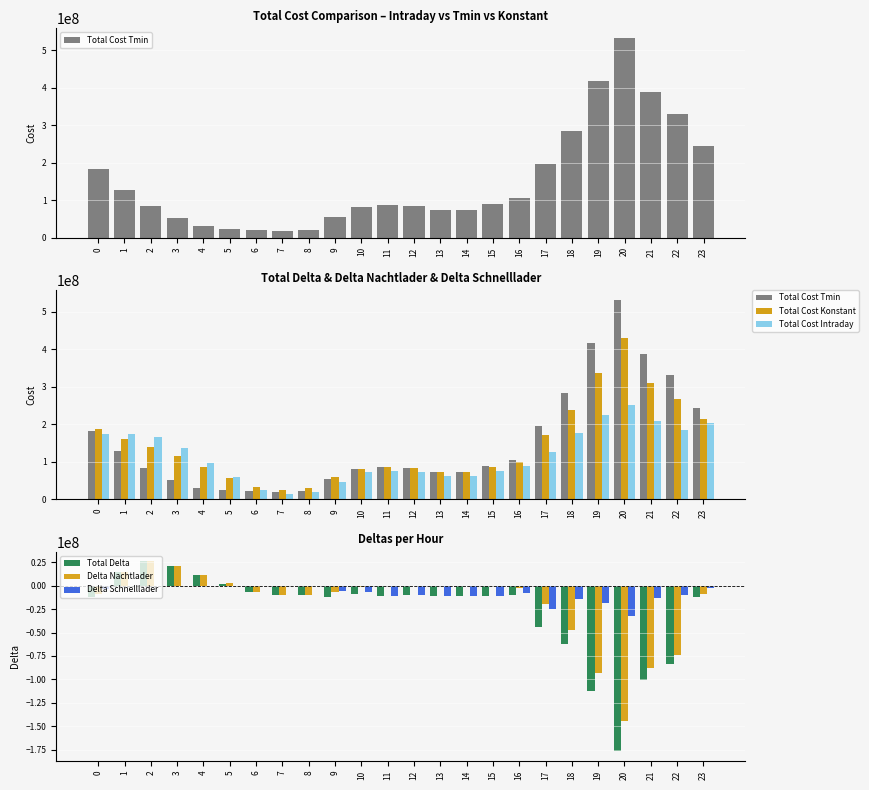

Reading right to left, list all the values displayed in this chart.

Total Cost Tmin: 23=244201232.0	22=331038764.6	21=388547994.6	20=532050101.9	19=417709287.7	18=284297726.0	17=195872250.7	16=105738054.1	15=88761086.4	14=74013861.3	13=73401669.2	12=83120633.8	11=86650830.1	10=80844917.7	9=53947812.7	8=20794572.8	7=18569148.1	6=21138588.8	5=24126309.9	4=30003482.3	3=51267479.0	2=83983276.4	1=128003884.1	0=183347848.8
Total Cost Konstant: 23=214009259.8	22=267579059.9	21=310341232.0	20=429745624.3	19=337730531.9	18=238062365.9	17=170193384.3	16=98941766.9	15=86787199.0	14=72924538.8	13=73305197.7	12=83630599.8	11=86381852.0	10=81310747.6	9=58984425.0	8=28902655.5	7=23529549.7	6=32094037.7	5=56750411.9	4=85268153.9	3=114584073.5	2=139160745.5	1=160543245.7	0=186573418.7
Total Cost Intraday: 23=202476858.7	22=183890107.7	21=209488951.1	20=252830655.8	19=225818138.3	18=176213981.4	17=126202487.7	16=89016150.3	15=75366861.8	14=61574108.1	13=62420454.5	12=73435001.5	11=74975662.9	10=72829674.1	9=46779092.8	8=18504955.2	7=13840062.4	6=25658318.3	5=58849268.0	4=96619753.1	3=135530941.6	2=165386587.5	1=174690293.9	0=174399914.8
Total Delta: 23=-11532401.2	22=-83688952.3	21=-100852281.0	20=-176914968.5	19=-111912393.6	18=-61848384.5	17=-43990896.6	16=-9925616.6	15=-11420337.3	14=-11350430.8	13=-10884743.2	12=-10195598.3	11=-11406189.1	10=-8481073.5	9=-12205332.2	8=-10397700.3	7=-9689487.3	6=-6435719.4	5=2098856.2	4=11351599.1	3=20946868.1	2=26225842.0	1=14147048.1	0=-12173503.9
Delta Nachtlader: 23=-9265534.4	22=-73943245.1	21=-87380895.7	20=-144516758.6	19=-93594986.5	18=-47275372.4	17=-19510458.5	16=-2333338.5	15=-317282.5	14=-65148.1	13=-33098.8	12=-106683.7	11=-518733.2	10=-1752074.4	9=-6743165.2	8=-10238128.0	7=-9426374.8	6=-6161798.0	5=2421817.3	4=11340104.5	3=20946868.1	2=26225842.0	1=14147048.1	0=-9075577.2
Delta Schnelllader: 23=-2266866.7	22=-9745707.2	21=-13471385.2	20=-32398209.9	19=-18317407.1	18=-14573012.1	17=-24480438.1	16=-7592278.1	15=-11103054.8	14=-11285282.7	13=-10851644.4	12=-10088914.6	11=-10887456.0	10=-6728999.1	9=-5462167.0	8=-159572.3	7=-263112.5	6=-273921.3	5=-322961.1	4=11494.7	3=0.0	2=0.0	1=0.0	0=-3097926.6